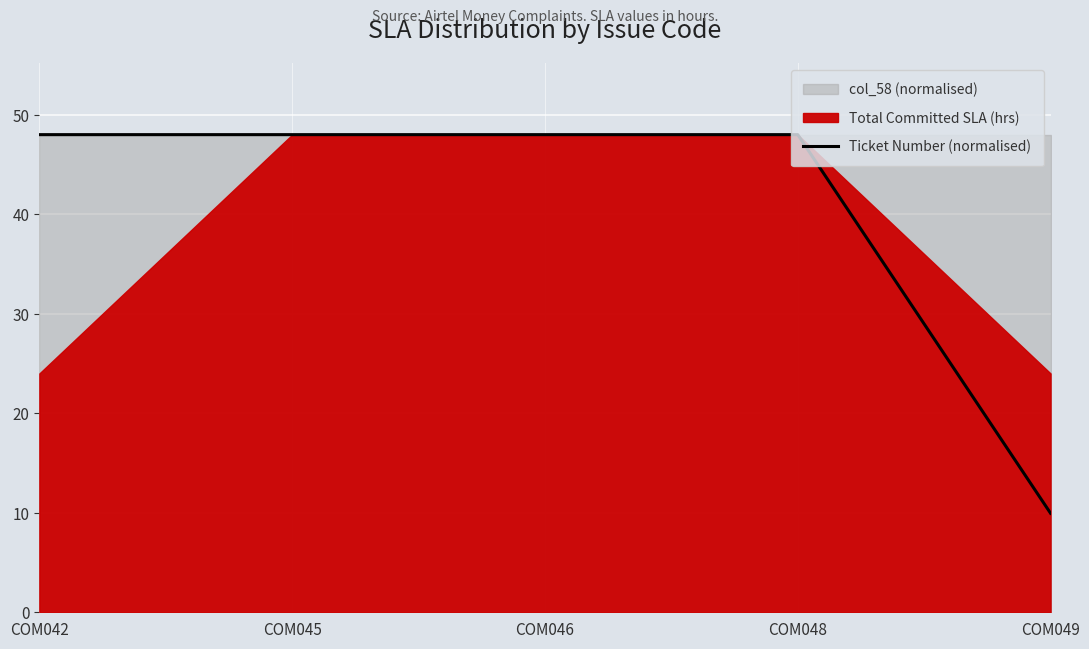

What is the value of the 4th point from the left?

48.0